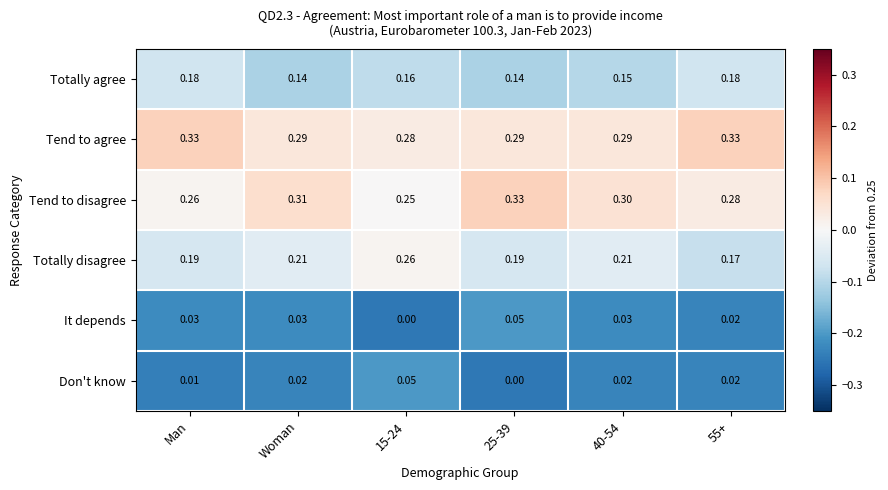

Is the value of It depends at Man greater than the value of Totally agree at Woman?

No